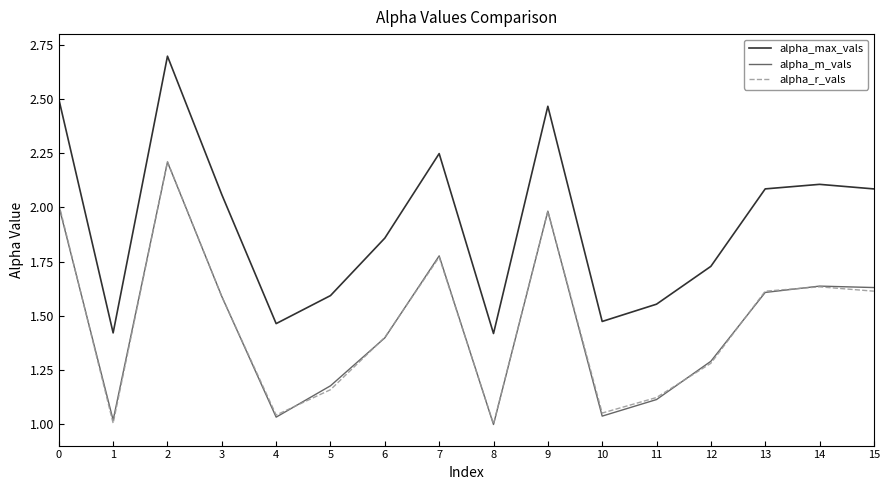

Which series has the widest spread of values?

alpha_max_vals